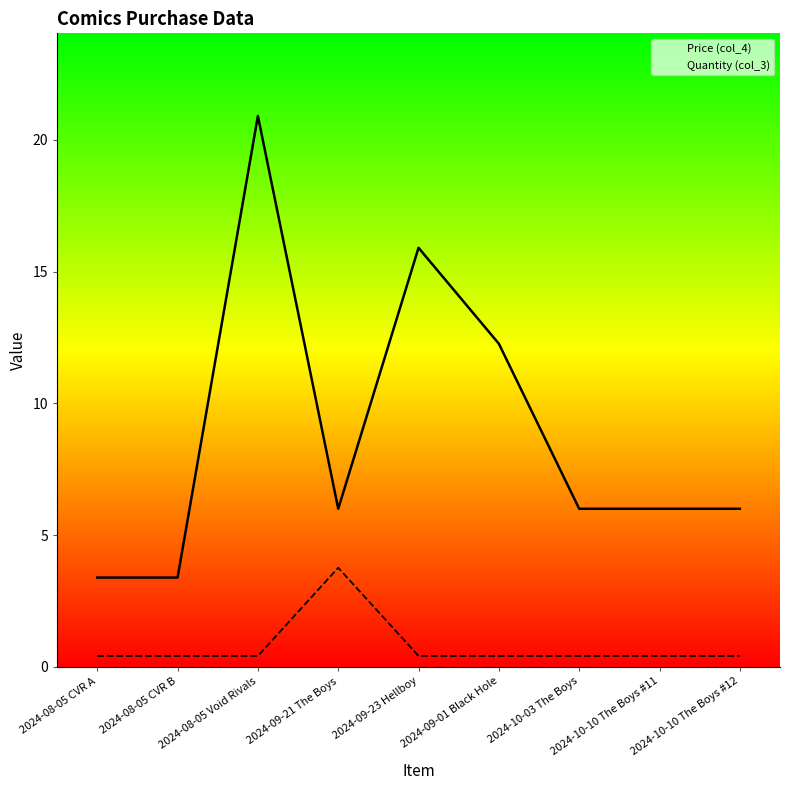

What is the greatest value displayed?

20.9